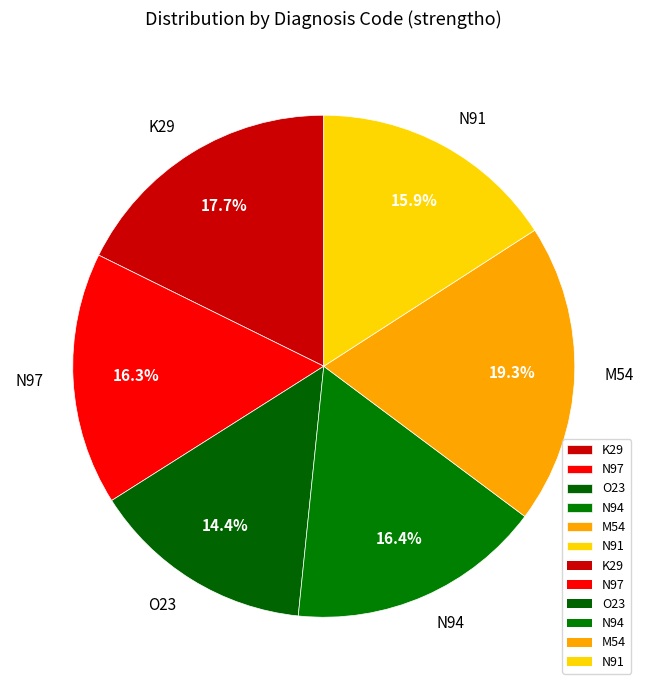

How many slices are in this pie chart?

6